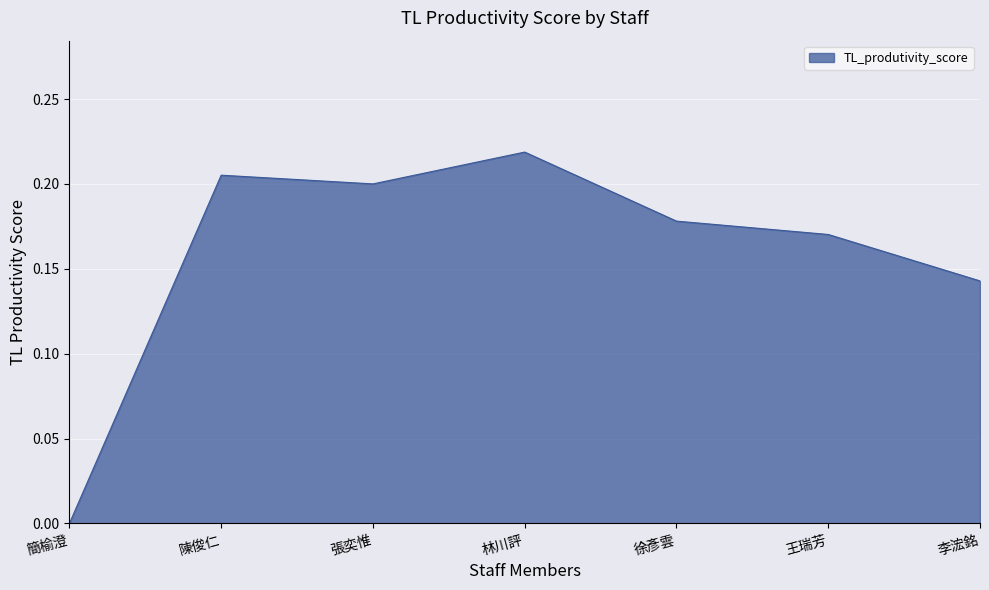

What position from the left is 徐彥雲?

5